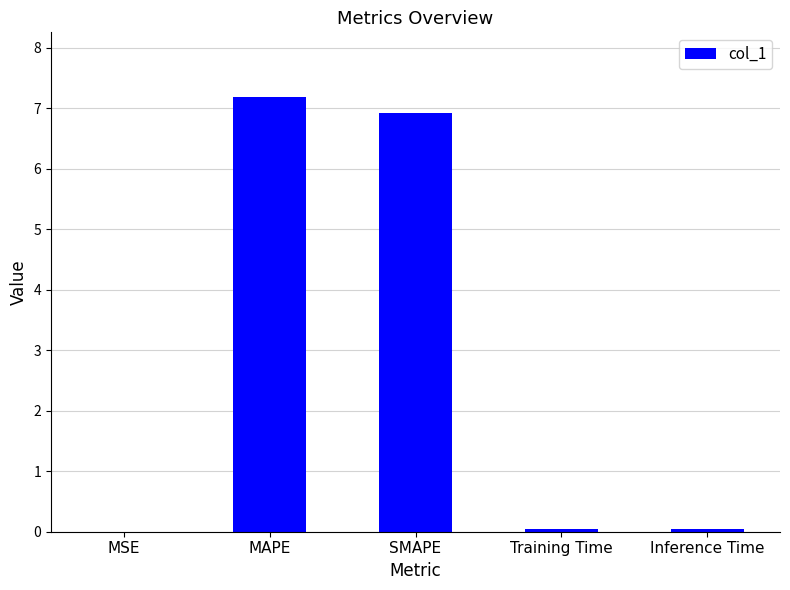

What is the maximum value shown in the chart?

7.2